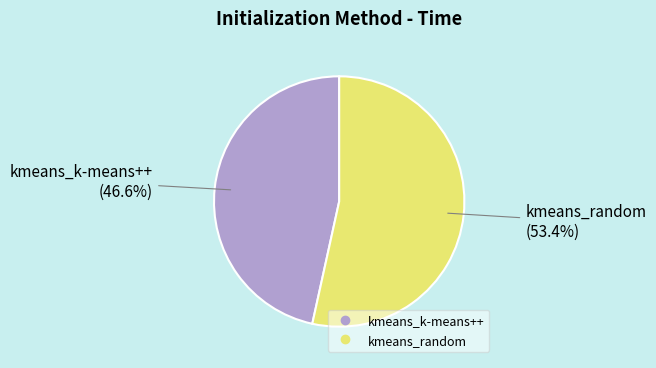

Count the number of slices in the pie.

2